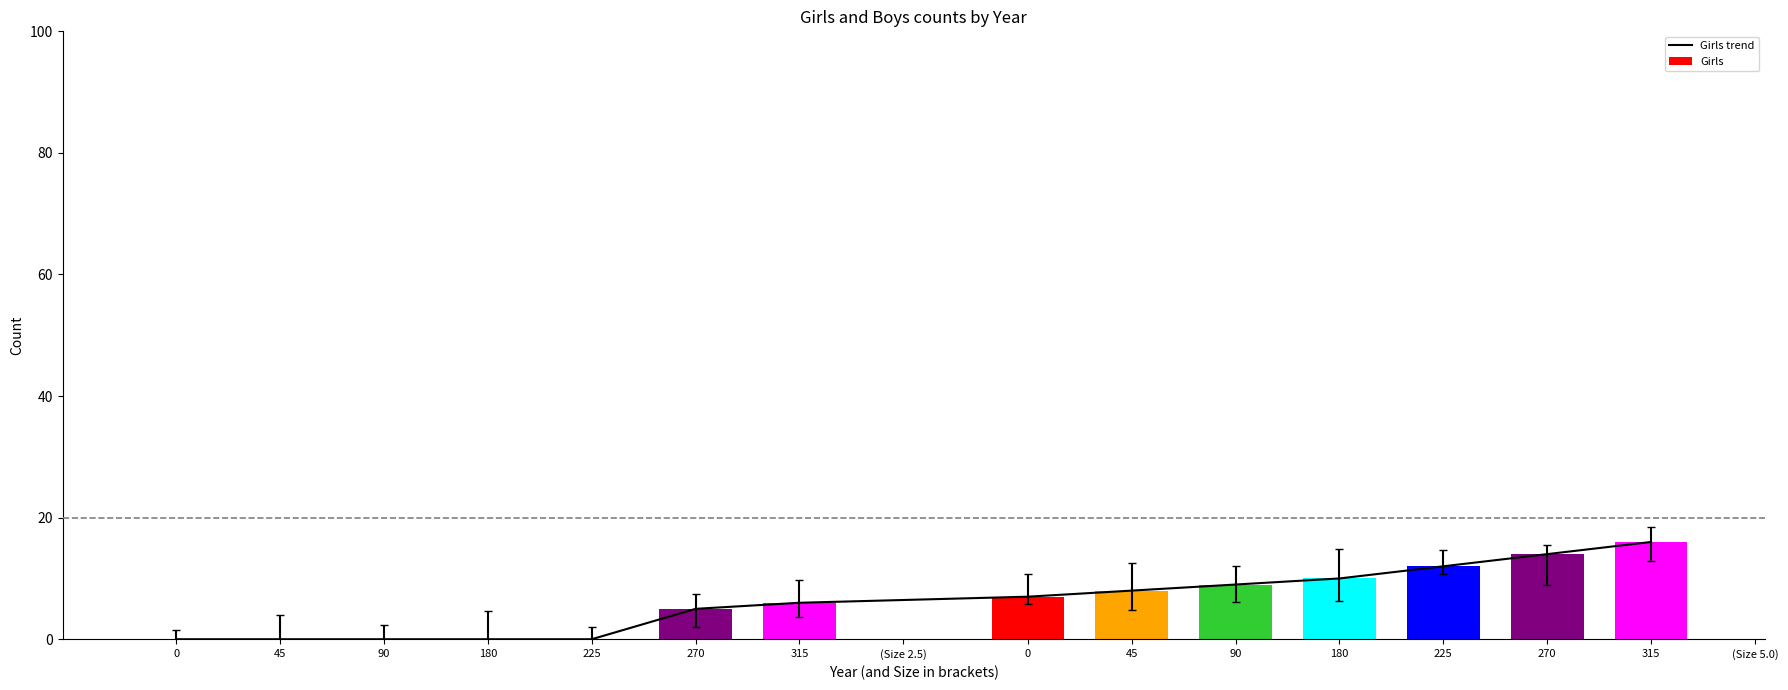

Reading left to right, what are all the values shown in this chart?

0	0	0	0	0	5	6	7	8	9	10	12	14	16